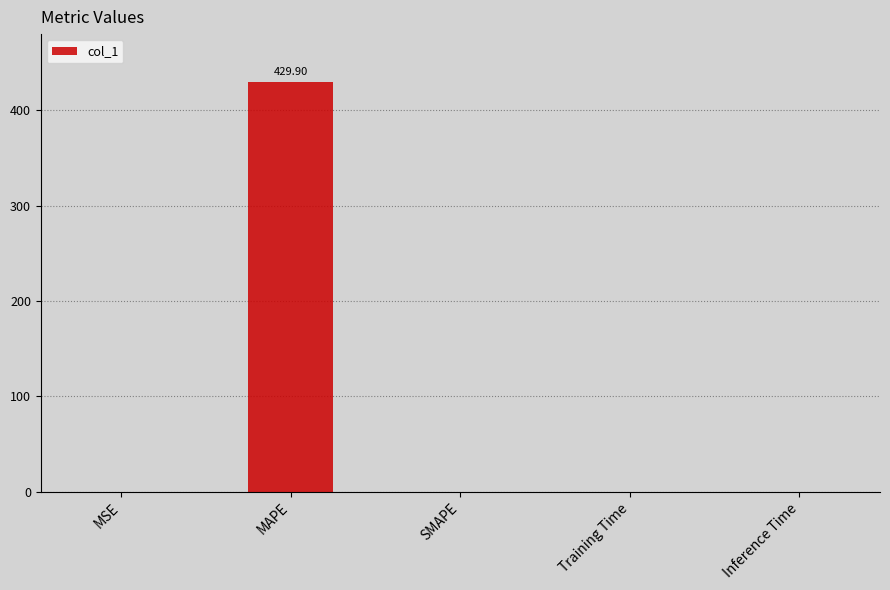

Which label corresponds to the largest value in the chart?

MAPE